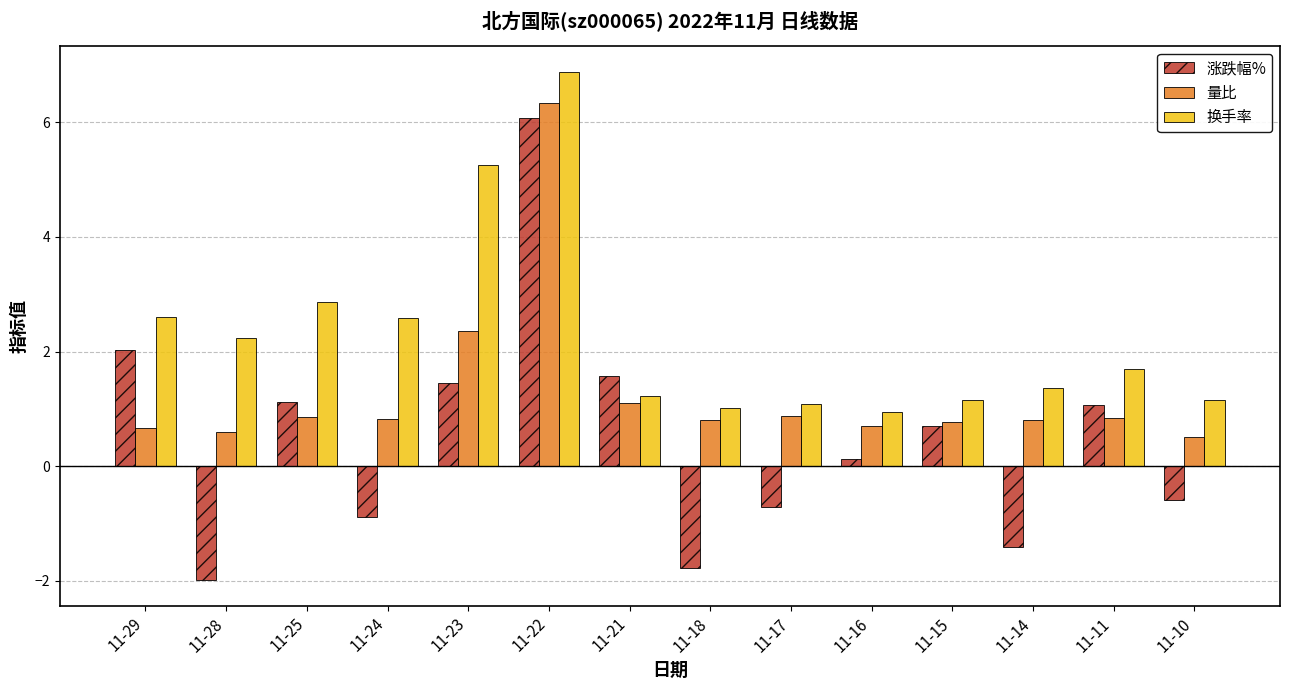

At which category is the sum across all series the highest?

11-22